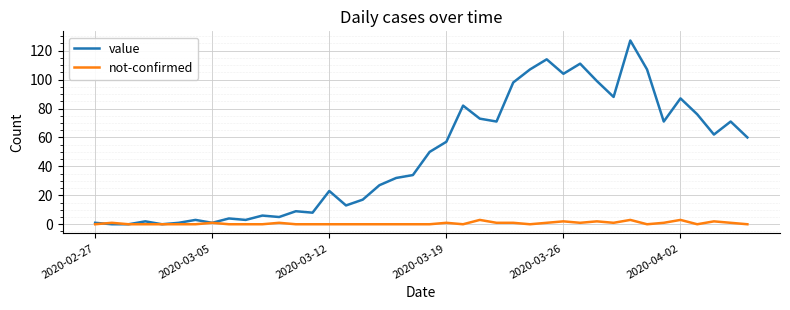

Which series has the largest range (max minus min)?

value